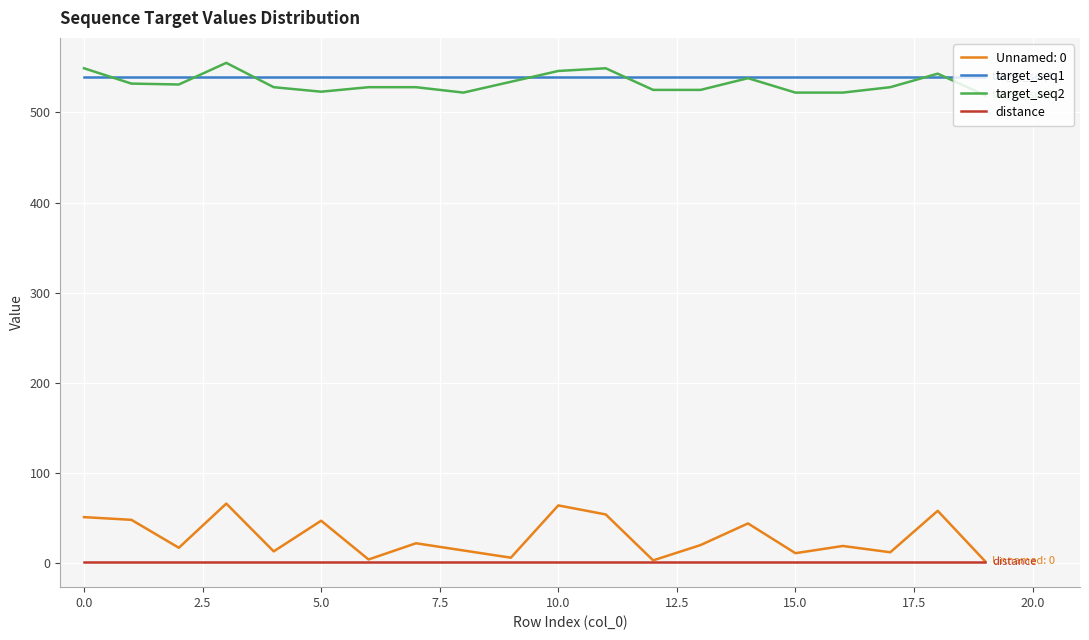

Which series has the largest range (max minus min)?

Unnamed: 0